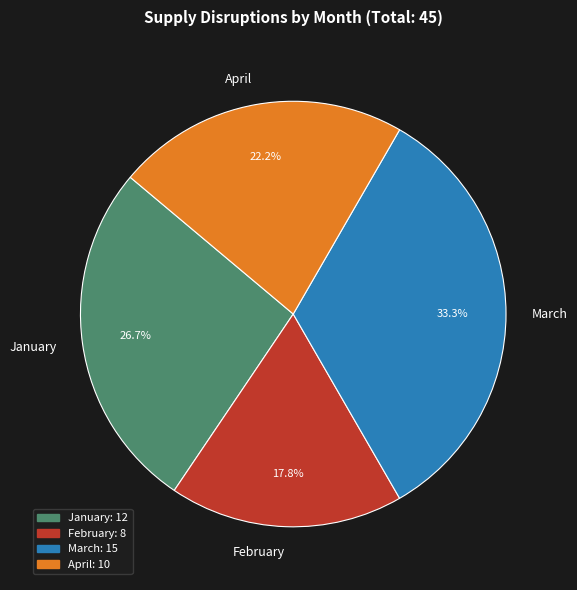

How much of the chart is everything except March?

66.7%